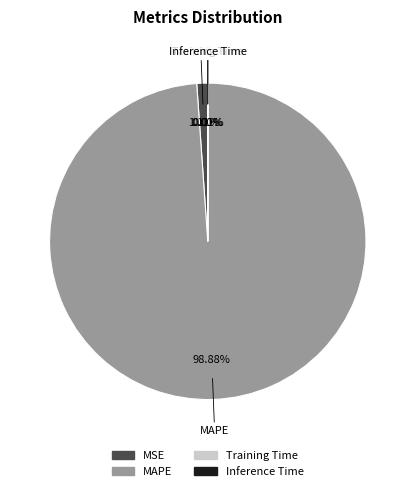

Is there any slice that represents more than half of the pie?

Yes